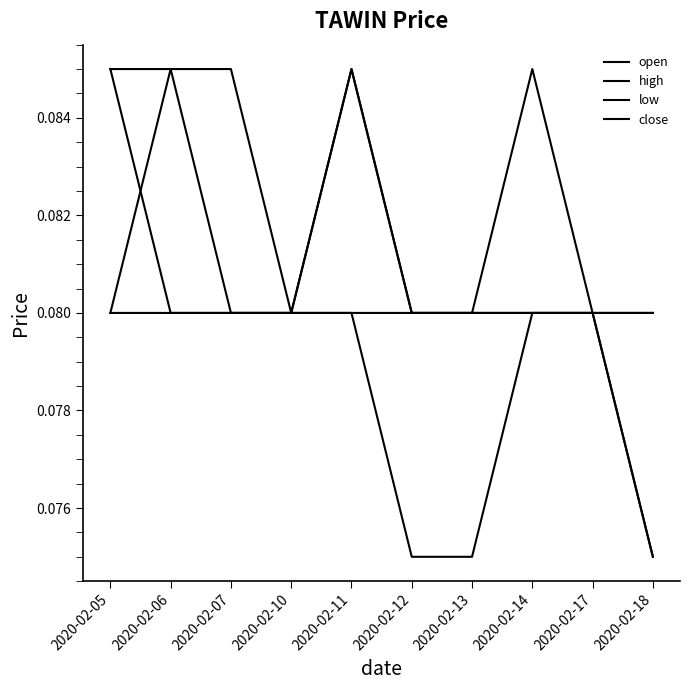

How many lines are shown in the chart?

4